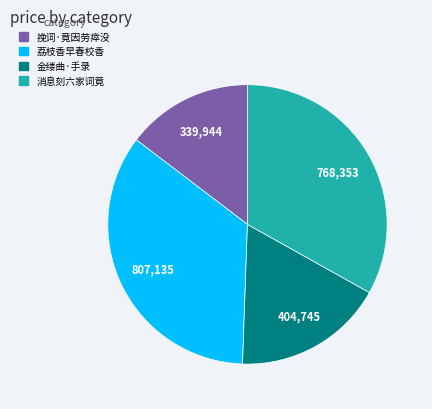

The 荔枝香早春校香 slice represents 35% of the pie. True or false?

True